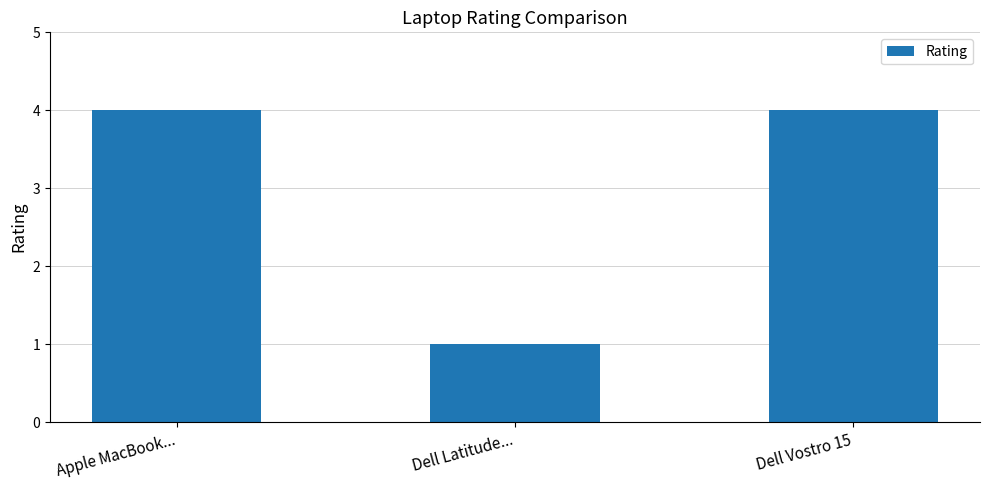

The value at Dell Vostro 15 is 3. True or false?

False